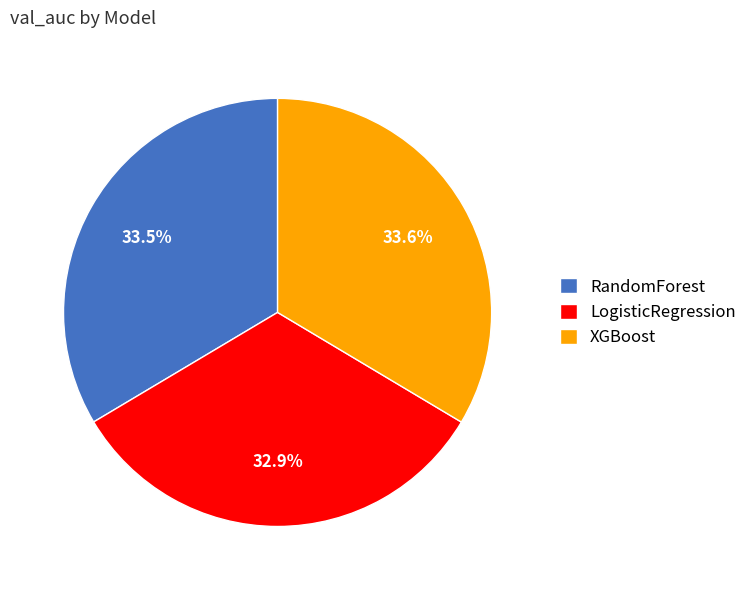

What percentage is NOT represented by RandomForest?

66.5%